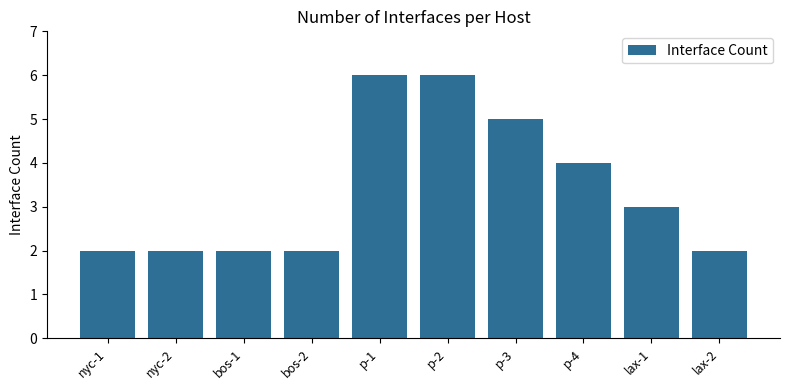

What is the minimum value shown in the chart?

2